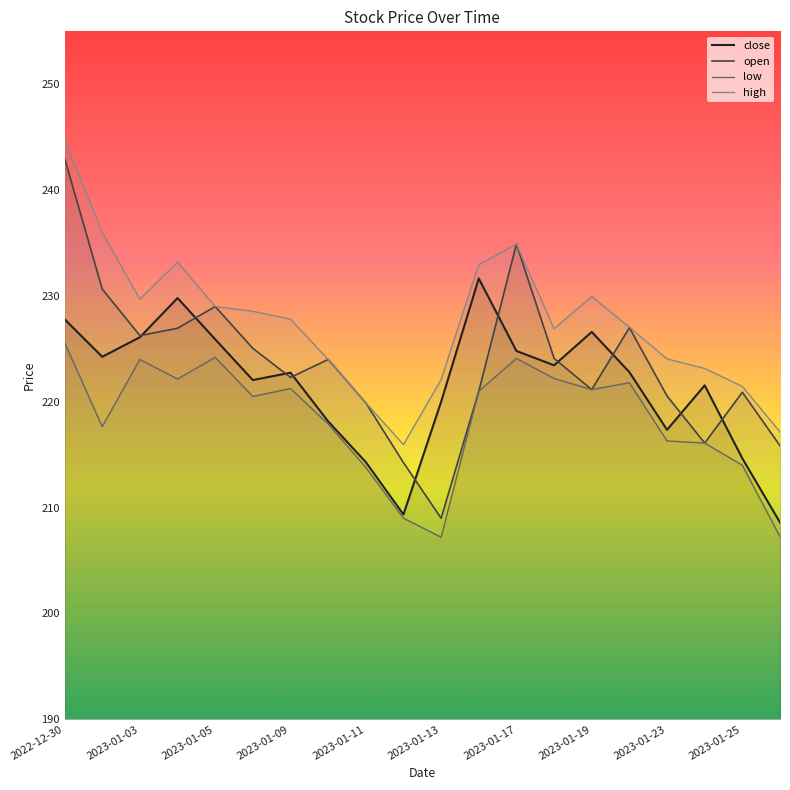

Which has a higher value, 2023-01-20 or 2023-01-04?

2023-01-04